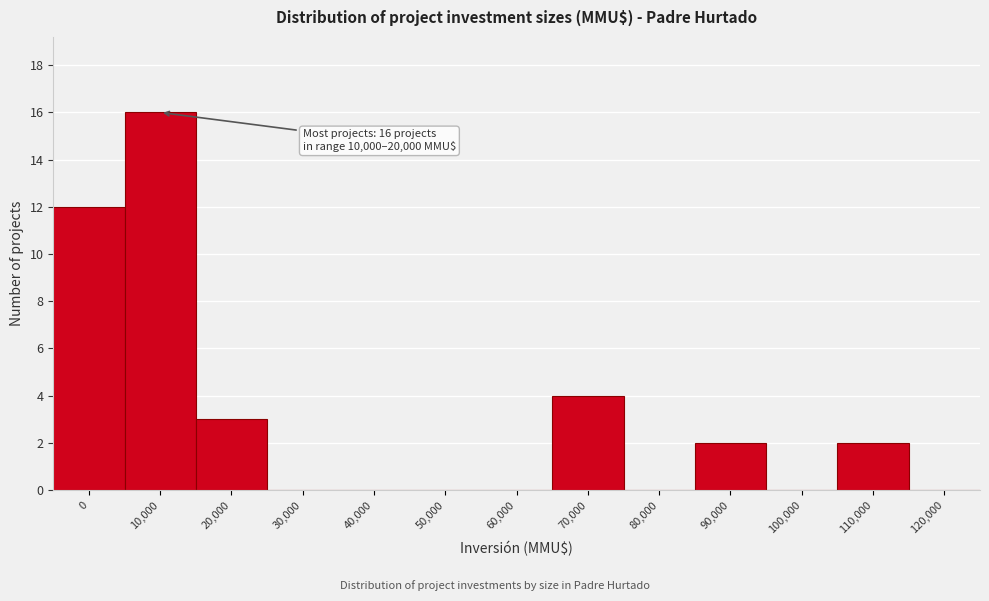

Reading left to right, what are all the values shown in this chart?

0=12	10,000=16	20,000=3	30,000=0	40,000=0	50,000=0	60,000=0	70,000=4	80,000=0	90,000=2	100,000=0	110,000=2	120,000=0